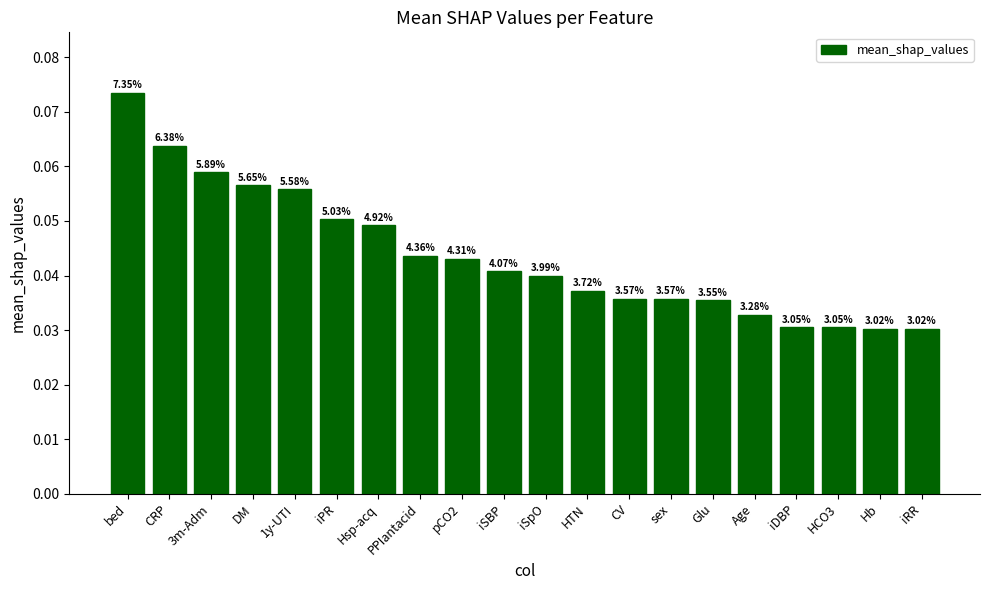

Does the chart contain stacked bars?

No